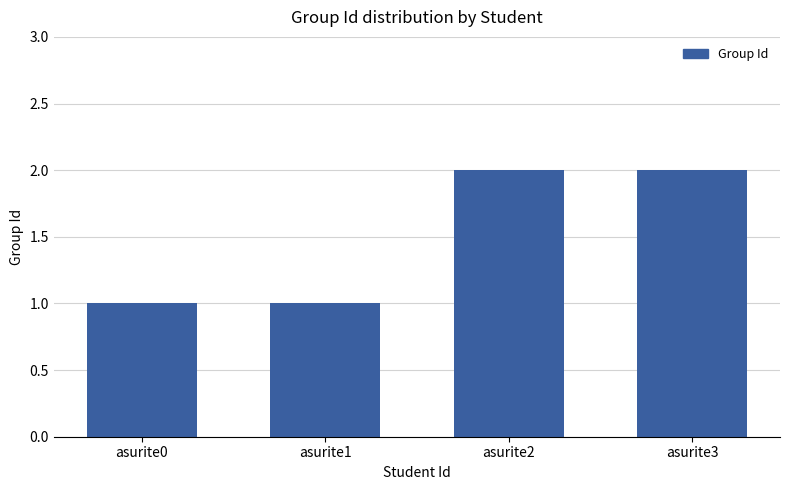

Count the values in the range 1 to 2.

4